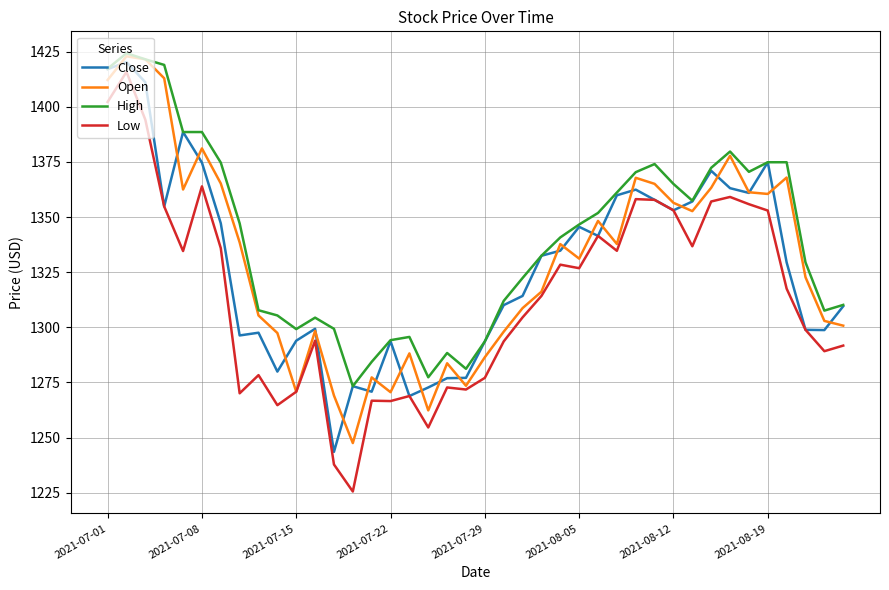

How many lines are shown in the chart?

4